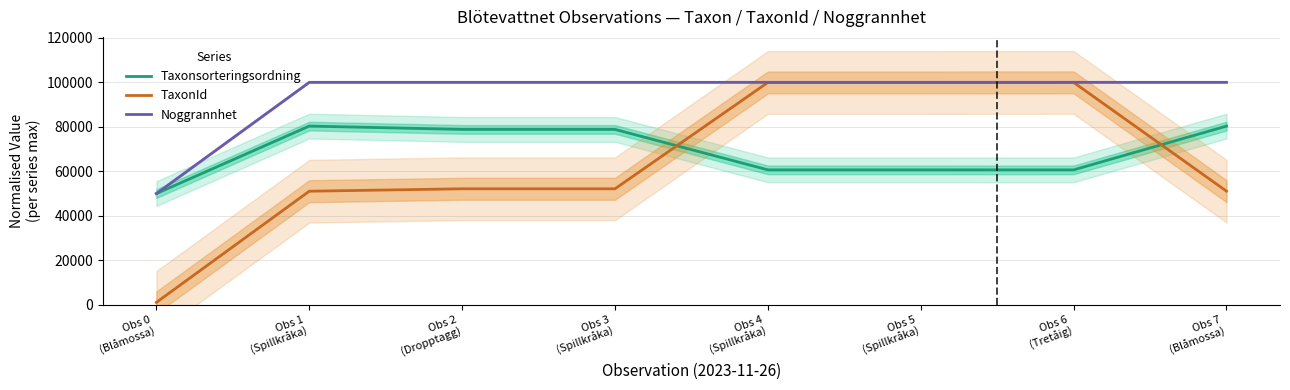

Count the number of data series in this chart.

3